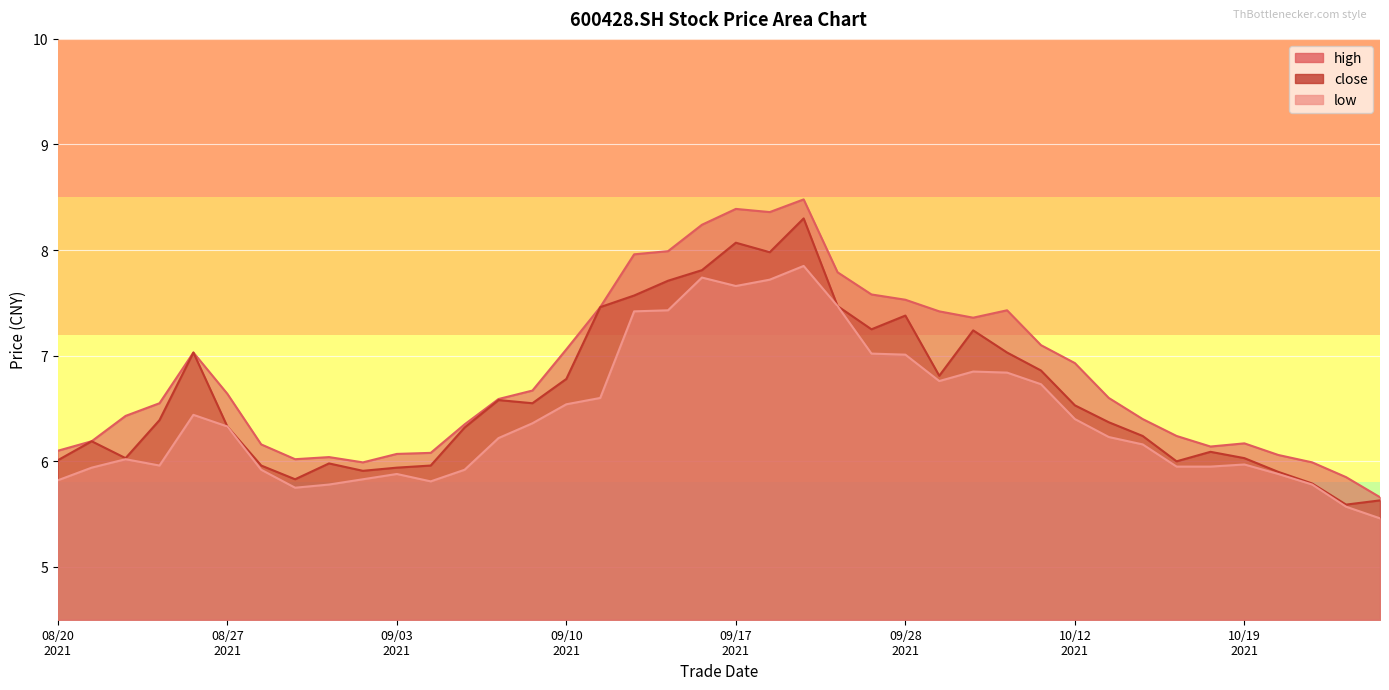

What is the minimum value for high?

5.7